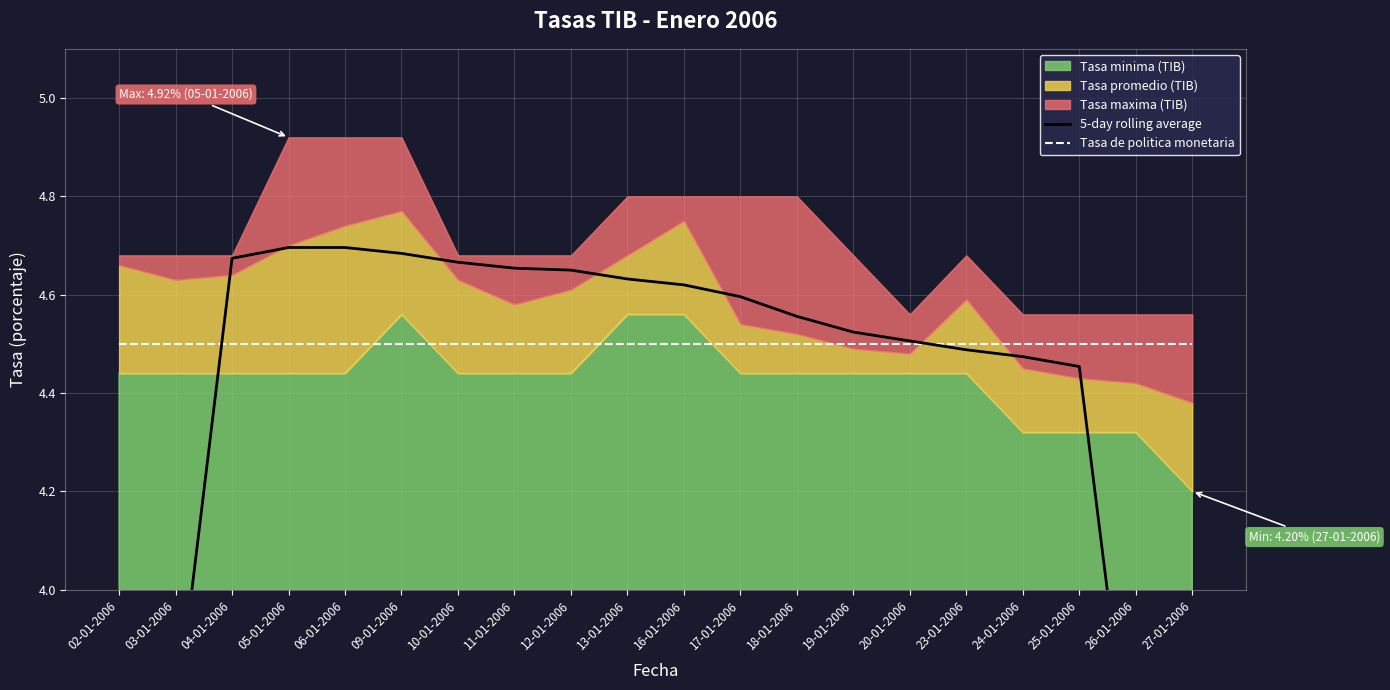

At which label does 5-day rolling average first exceed 4?

04-01-2006